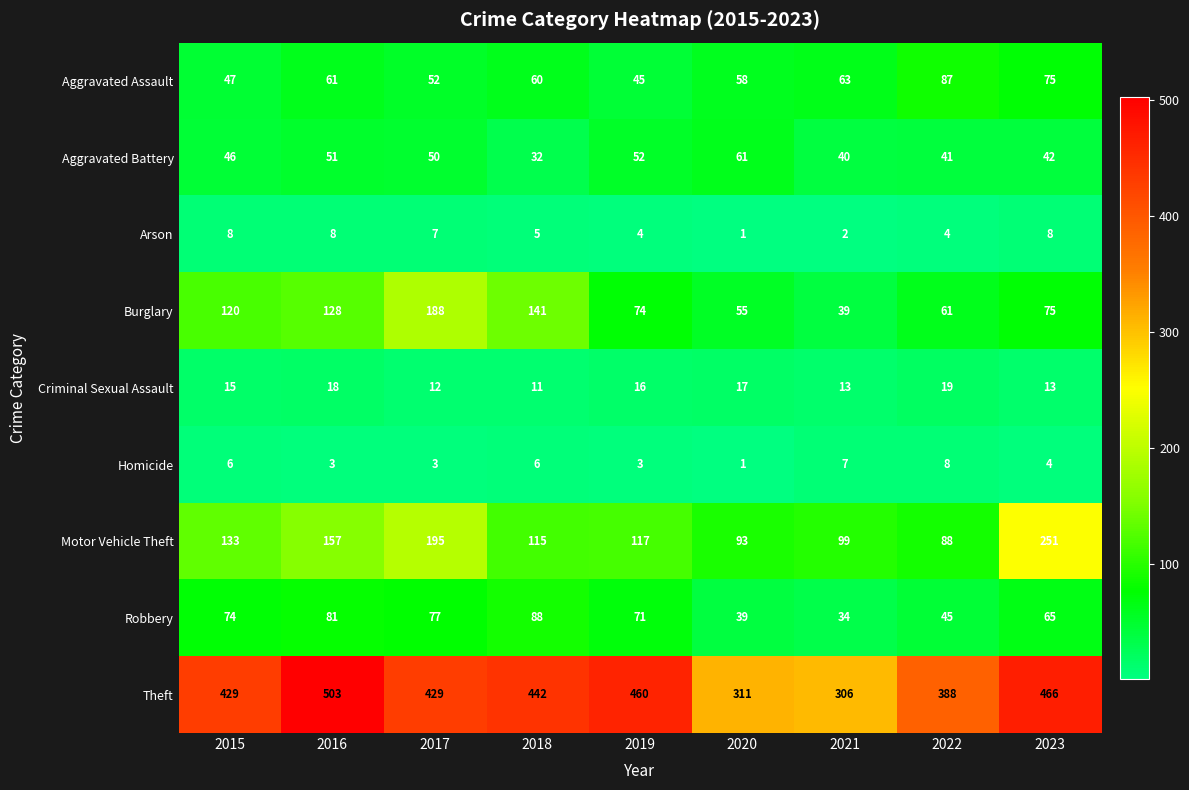

True or false: Aggravated Battery has a value of 41 at 2022.

True